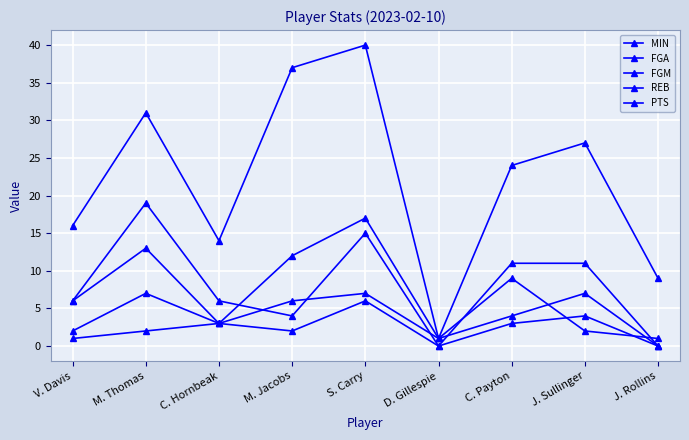

Is this an area chart (filled region under the line)?

No